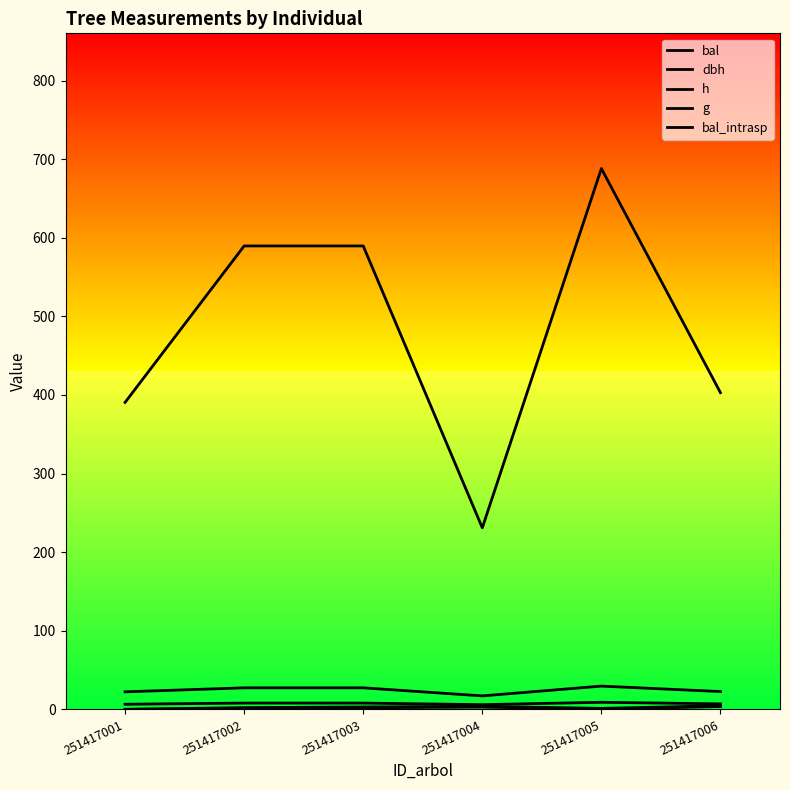

Between 251417003 and 251417001, which is larger?

251417003